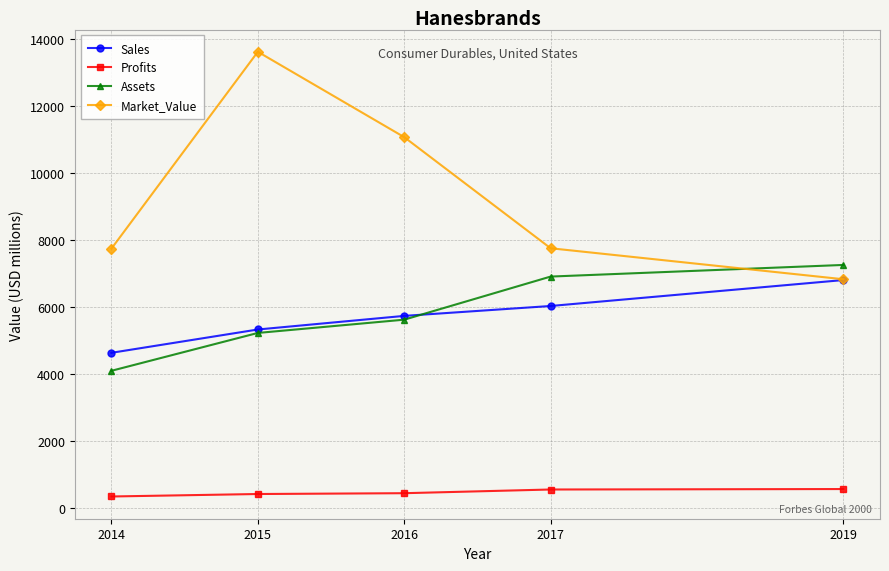

At 2014, list the series in order from largest to smallest.

Market_Value, Sales, Assets, Profits